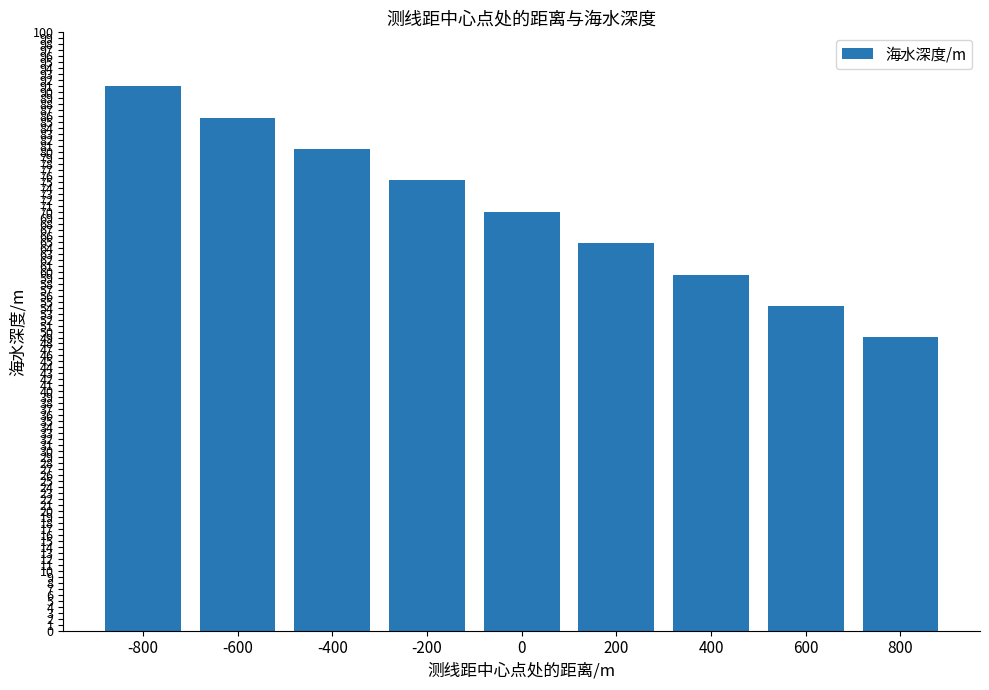

What is the sum of the values at 200 and 600?

119.1